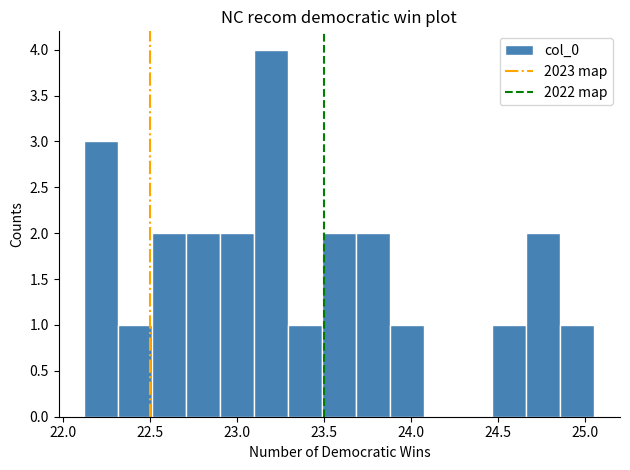

Read against the x-axis, roughly where is the centre of the tallest bar?

23.20